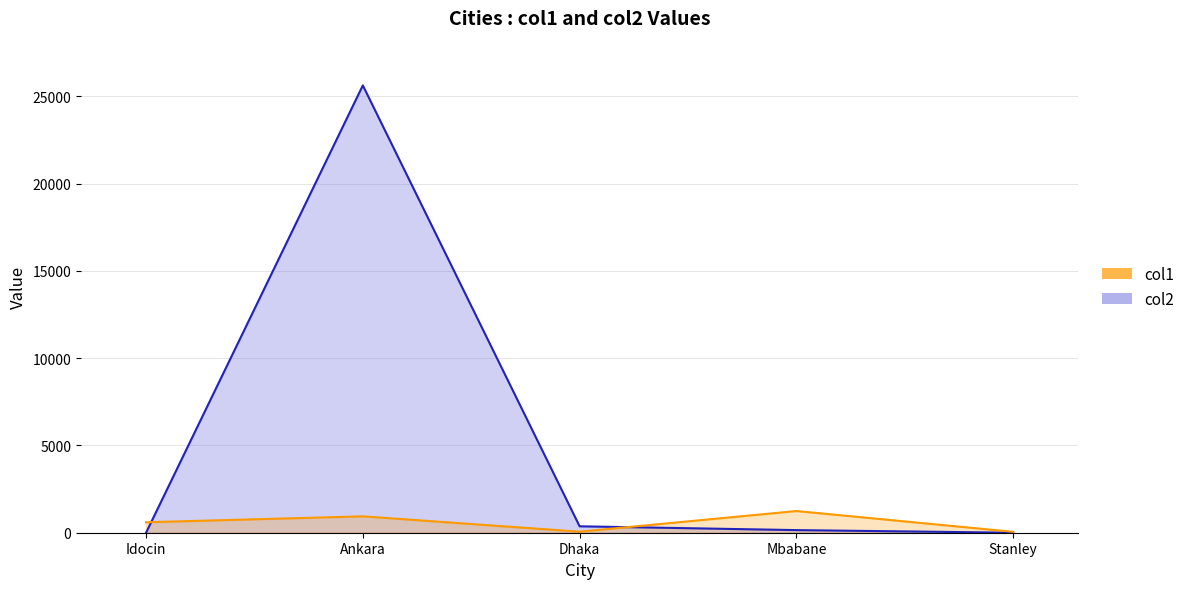

The value of col1 at Mbabane is 1668. True or false?

False